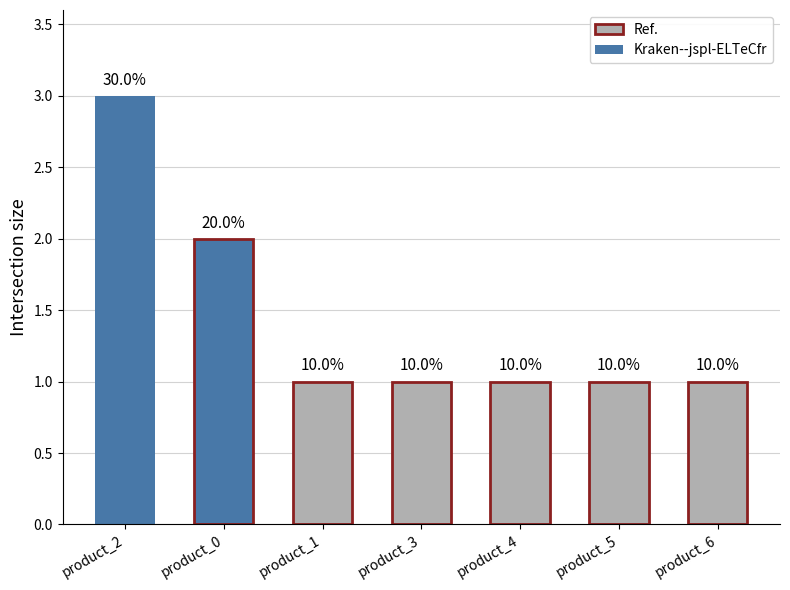

What is the label of the 2nd bar from the left?

product_0